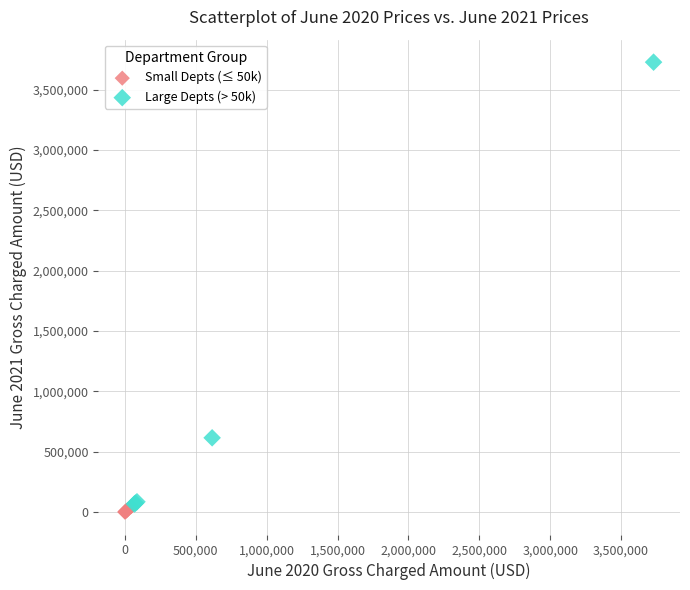

Which series has the largest Y range (max minus min)?

Large Depts (> 50k)